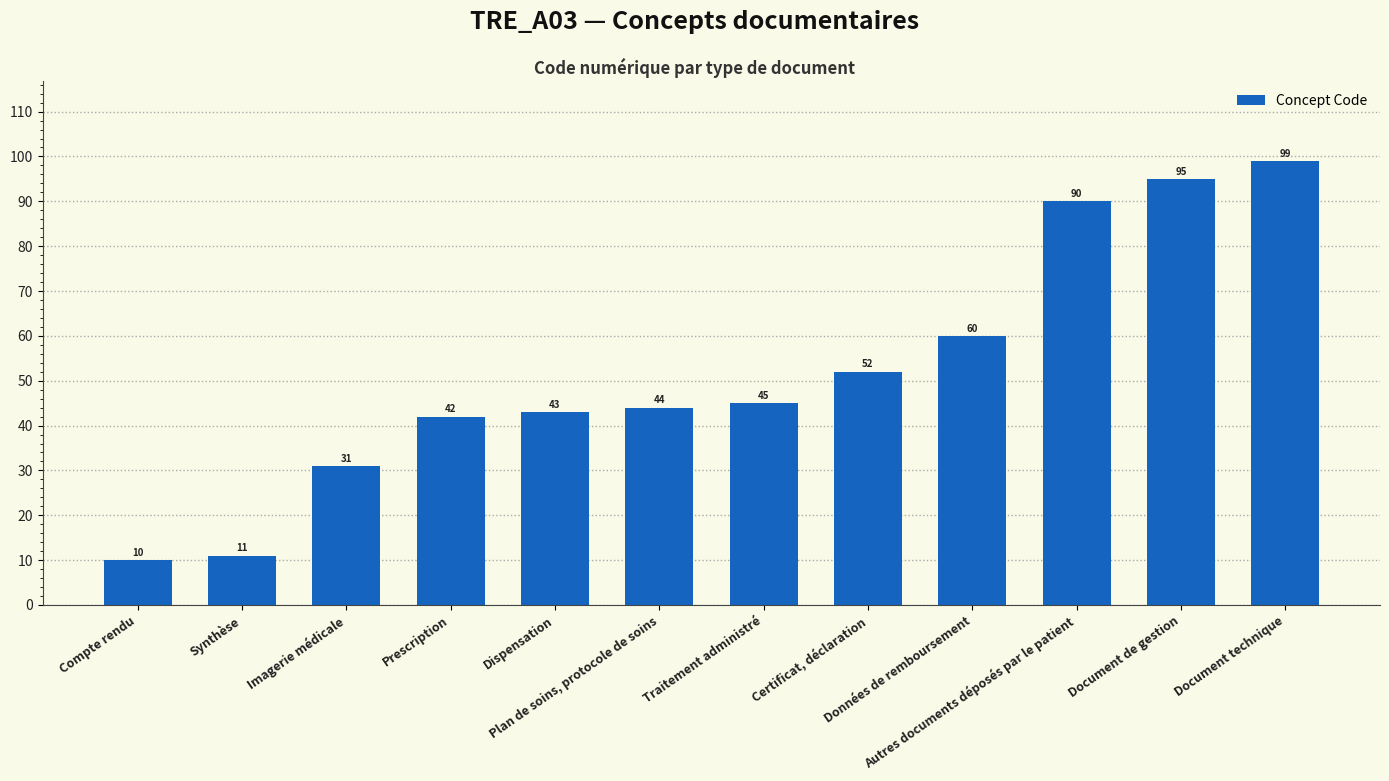

What is the label of the 5th bar from the left?

Dispensation